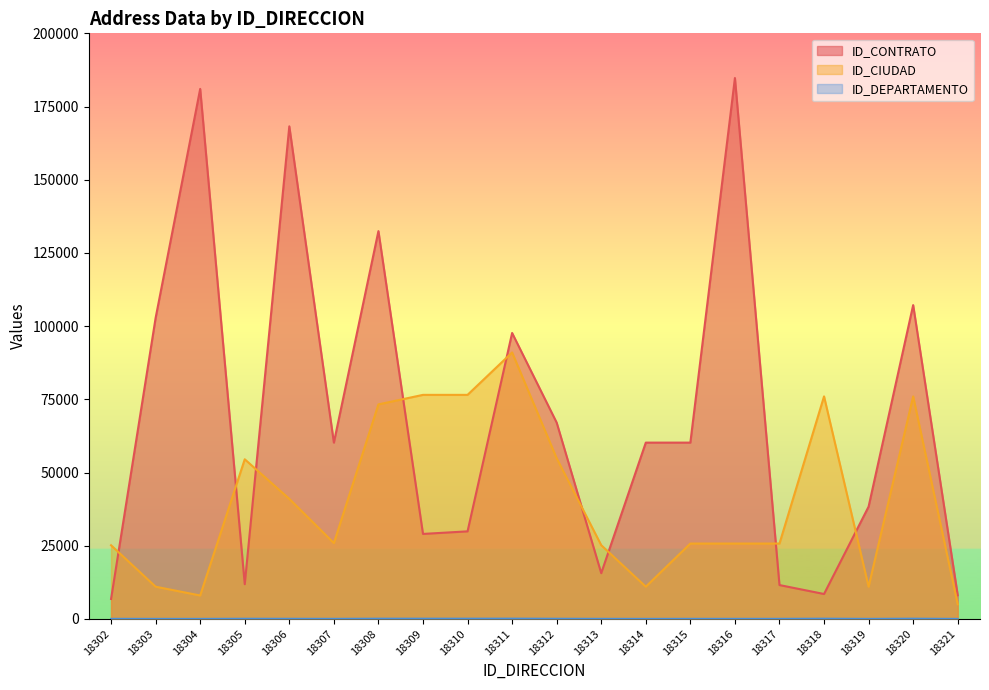

Rank the series at 18302 from lowest to highest value.

ID_DEPARTAMENTO, ID_CONTRATO, ID_CIUDAD